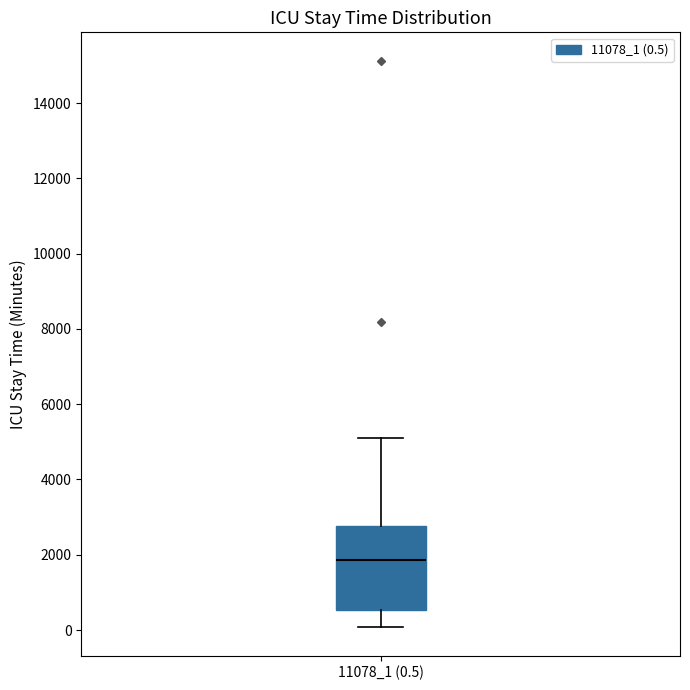

Read this box plot against the y-axis: the position of the median line, the range covered by the box, and the ends of both whiskers. The values are not printed on the chart, so give them approximately, as read against the axis.

median 1800, box 600 to 2800, whiskers 0 to 5000